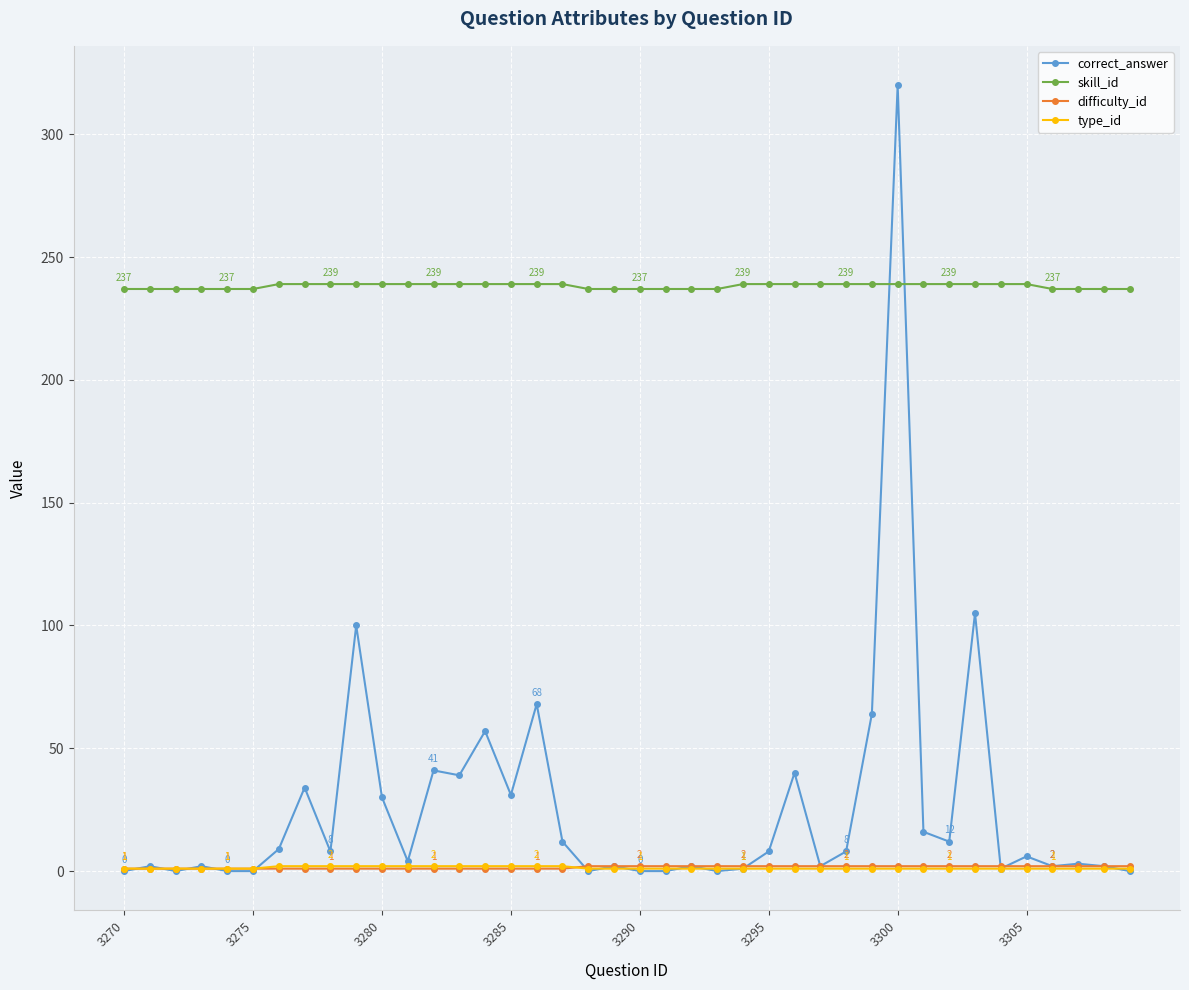

What is the greatest value displayed?

320